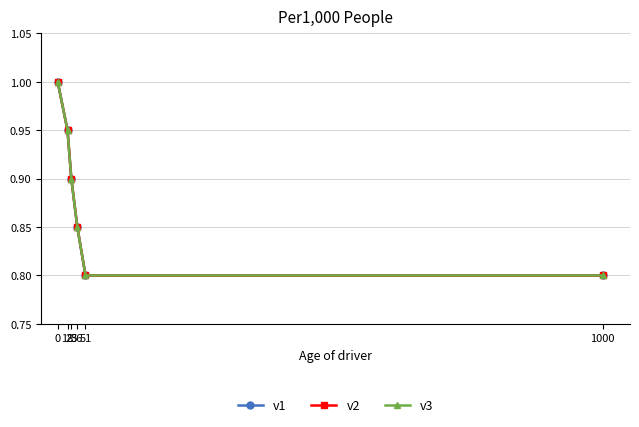

Is this an area chart (filled region under the line)?

No